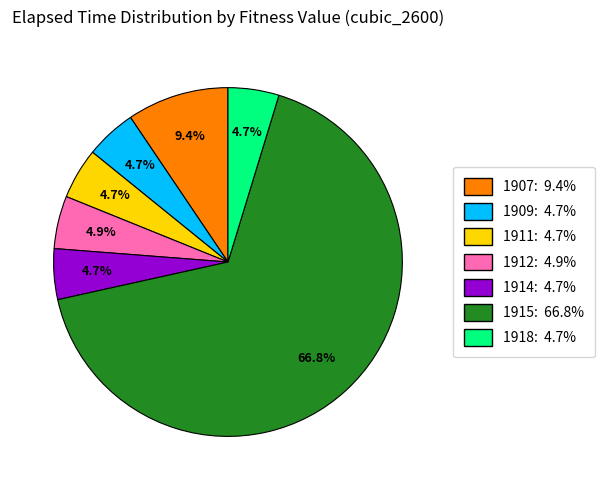

Count the number of slices in the pie.

7